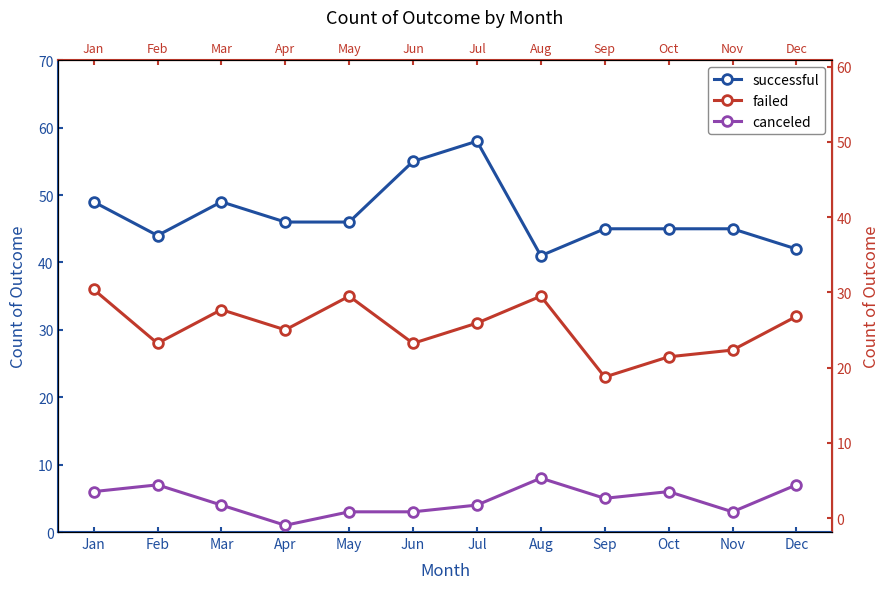

How many interior local valleys does the canceled series have?

3